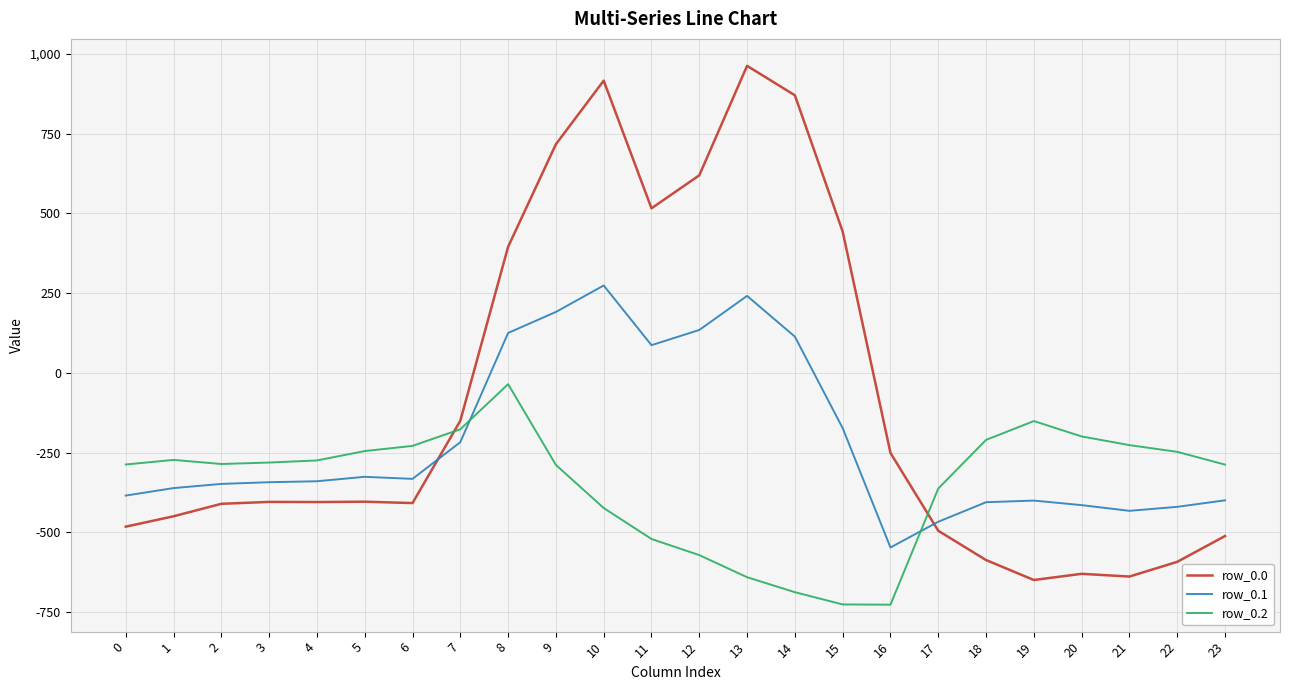

What is the maximum value shown in the chart?

962.7